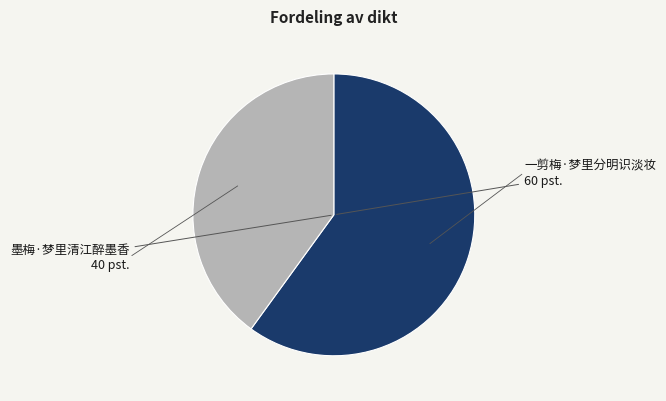

How many segments does this pie chart have?

2